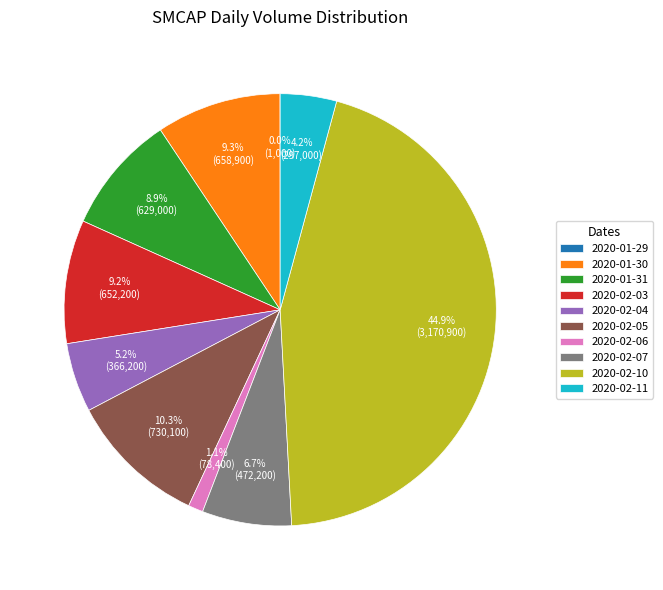

Is there a majority slice in this chart?

No